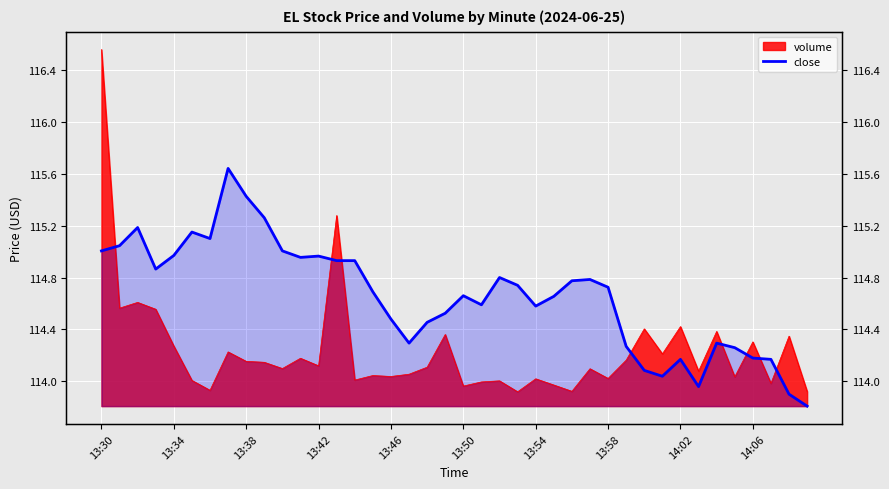

How many interior local valleys (lower than both neighbors) does the data have?

8